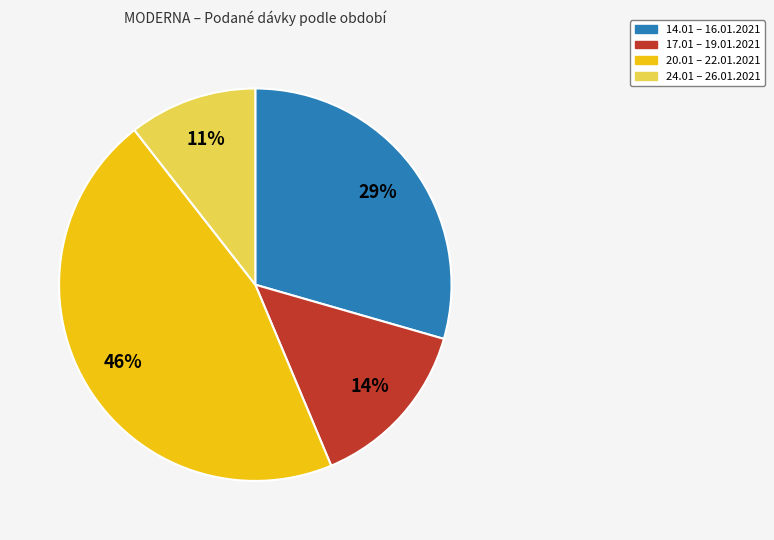

To the nearest percent, what is the difference between the largest and smallest slice percentages?

35%